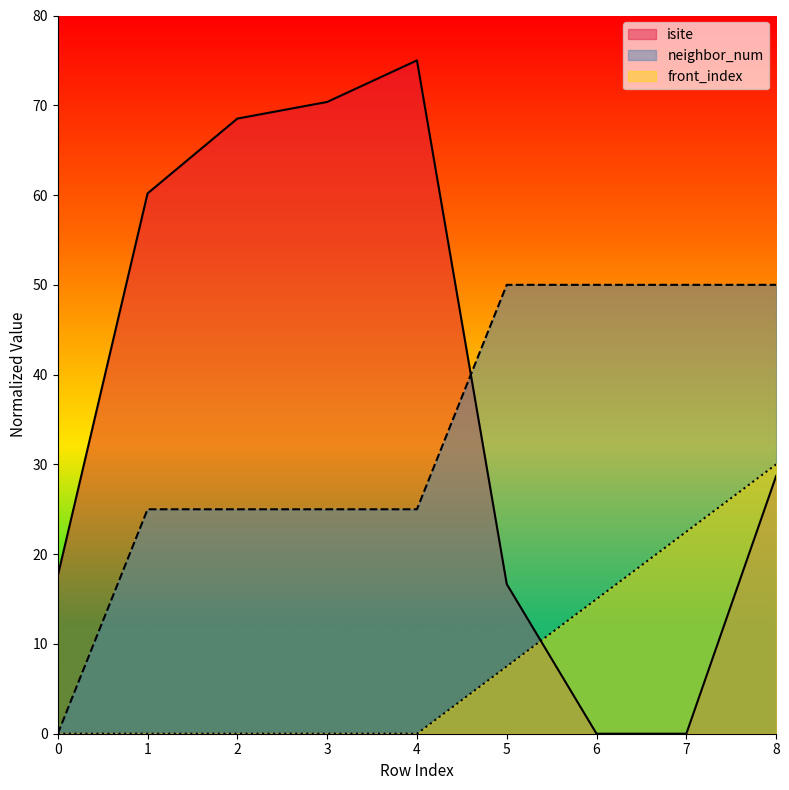

What is the value of the front_index point at the 7th from the left?

15.0